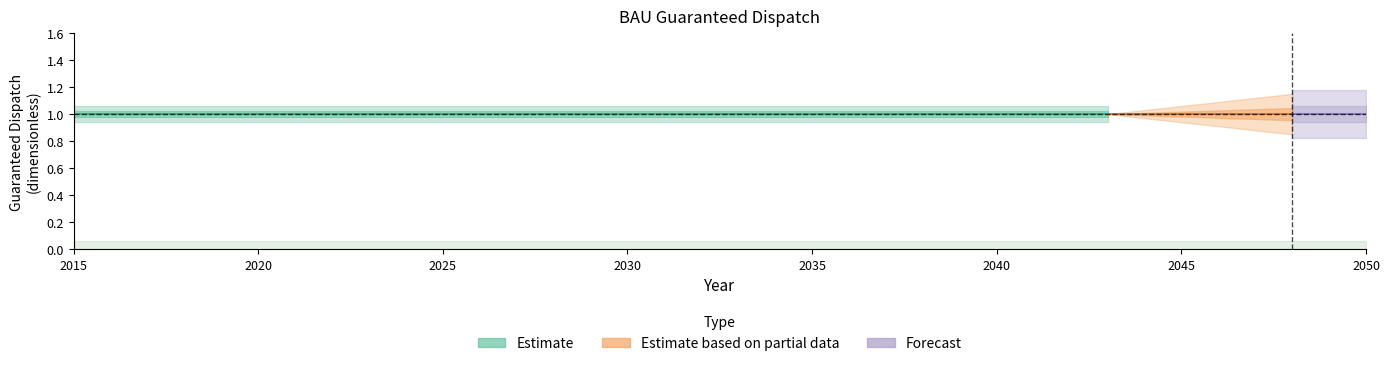

What is the spread (max minus min) of values at 2039?

1.0